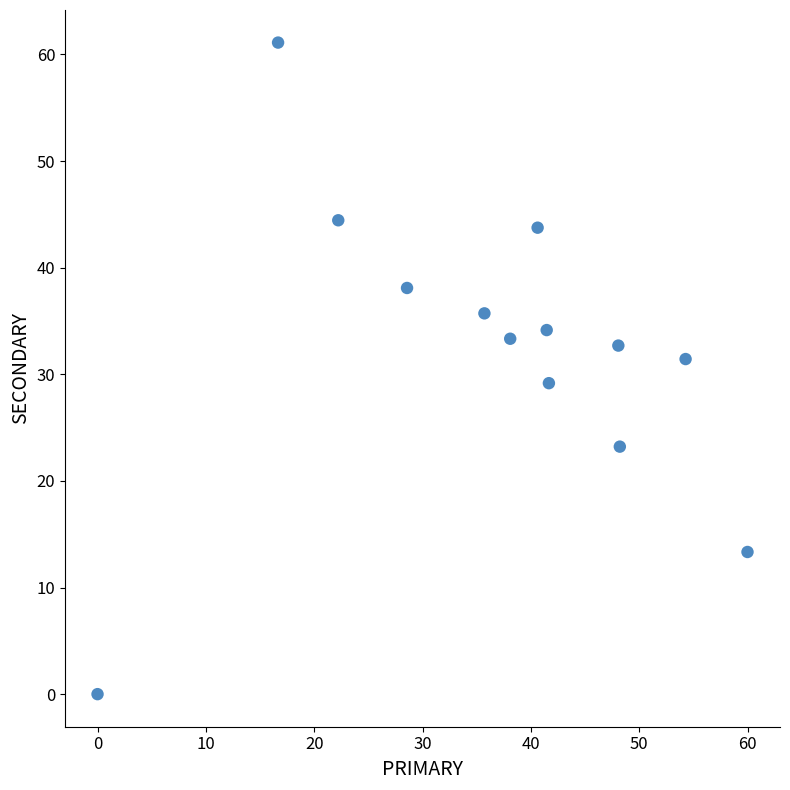

What is the range of X values (max minus min)?

60.0